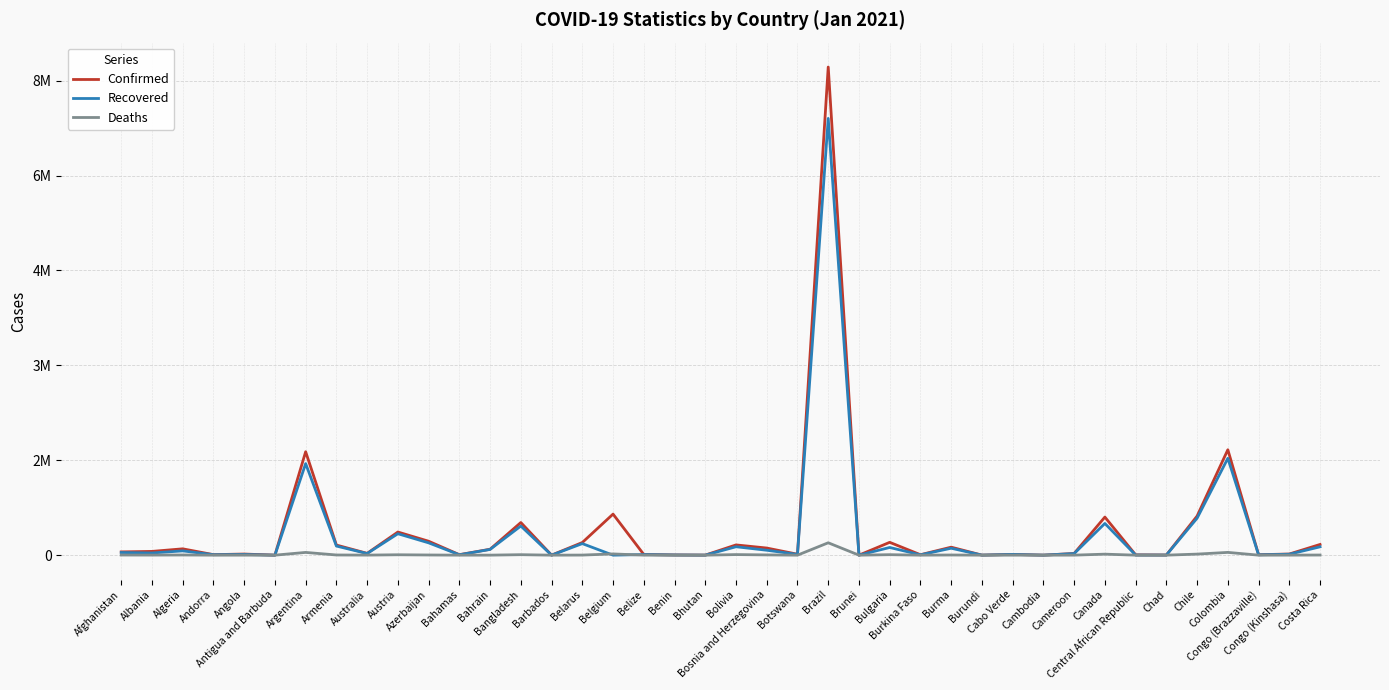

Reading left to right, extract all data points from this chart.

Confirmed: 51526	59438	100159	8166	17642	159	1634834	160027	28483	365768	220265	7914	93478	516019	395	199962	649169	10807	3251	716	162055	112645	14805	7716405	172	202880	6940	126345	822	11920	381	26848	602276	4963	2213	618191	1666408	7107	18102	169321
Recovered: 41727	34648	67611	7463	11223	148	1447092	144091	25778	338831	194843	6239	90686	460598	319	182630	0	9950	3061	450	133013	77891	12136	6904172	149	121467	5253	109548	687	11580	362	24892	501184	1924	1720	584457	1530973	5846	14716	131923
Deaths: 2191	1193	2769	84	408	5	43375	2850	909	6324	2733	175	352	7626	7	1451	19644	249	44	0	9186	4131	42	195725	3	7644	86	2728	2	113	0	448	15880	63	104	16767	43765	108	596	2185